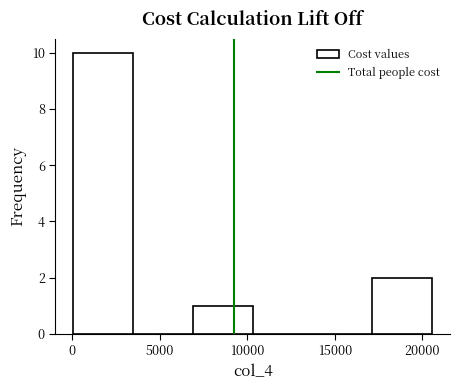

Over which range of the x-axis is the bar tallest?

0 to 3500